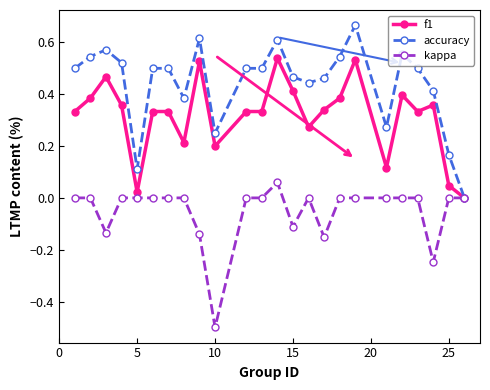

Which series has the widest spread of values?

accuracy